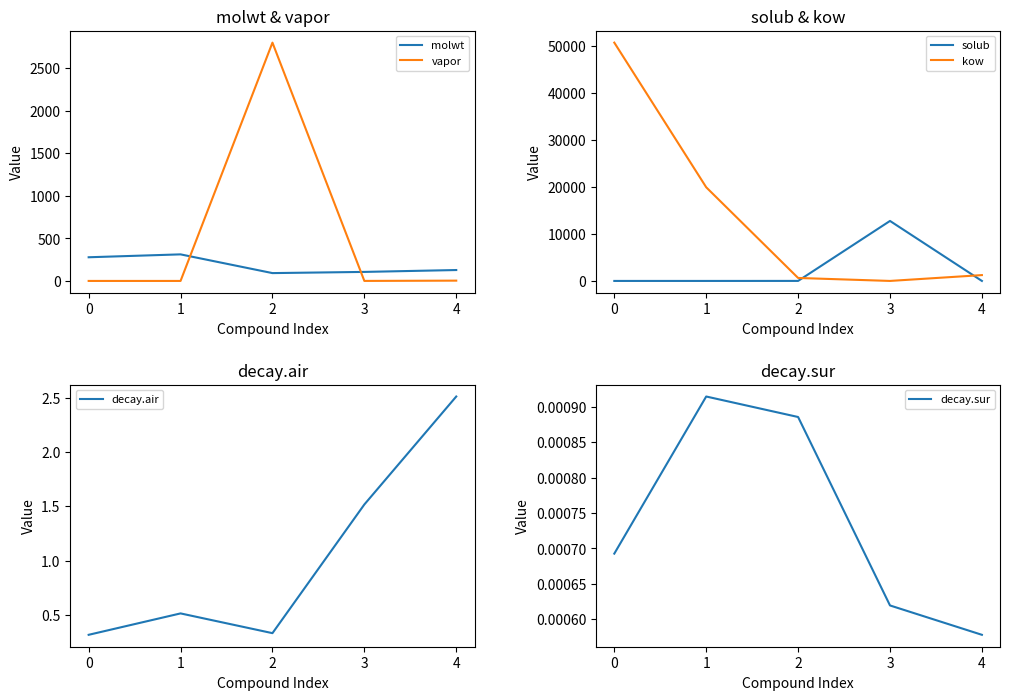

At which category does solub reach its first local peak?

3